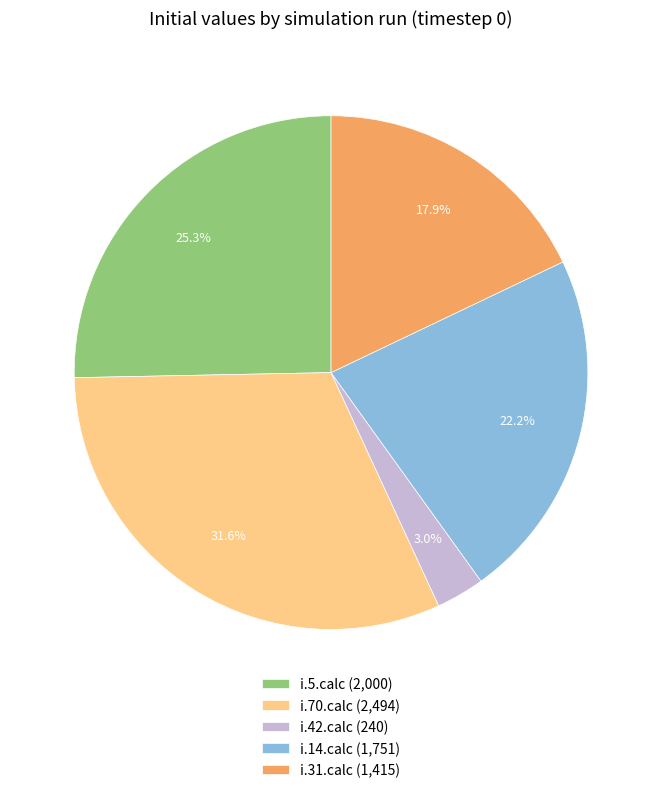

Which category has the biggest portion of the pie?

i.70.calc